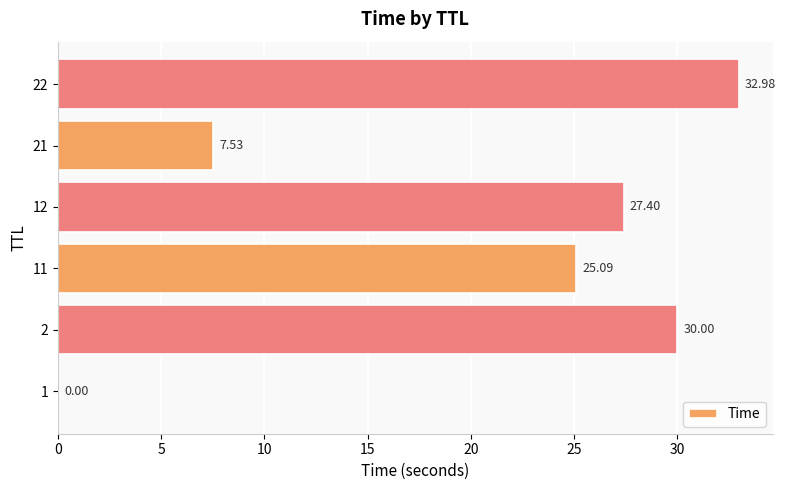

What is the average value?

20.5